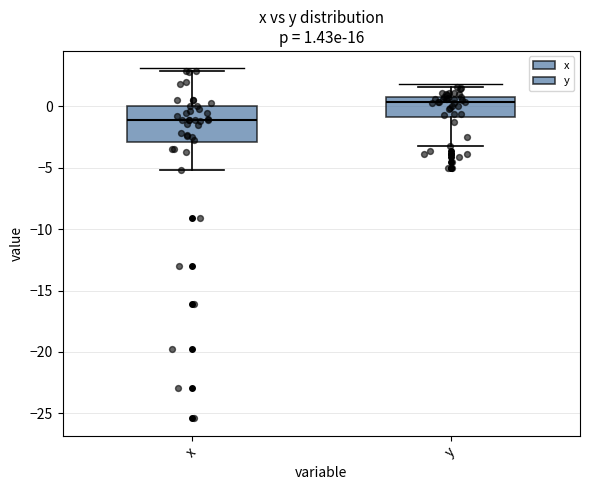

Comparing the boxes themselves (not the whiskers), which one is the tallest?

x